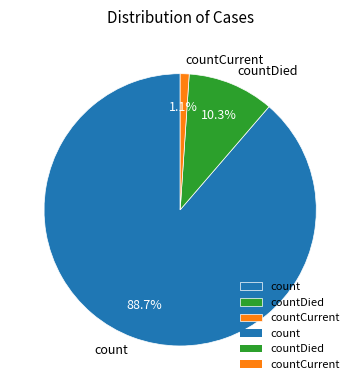

Which slice is the smallest?

countCurrent